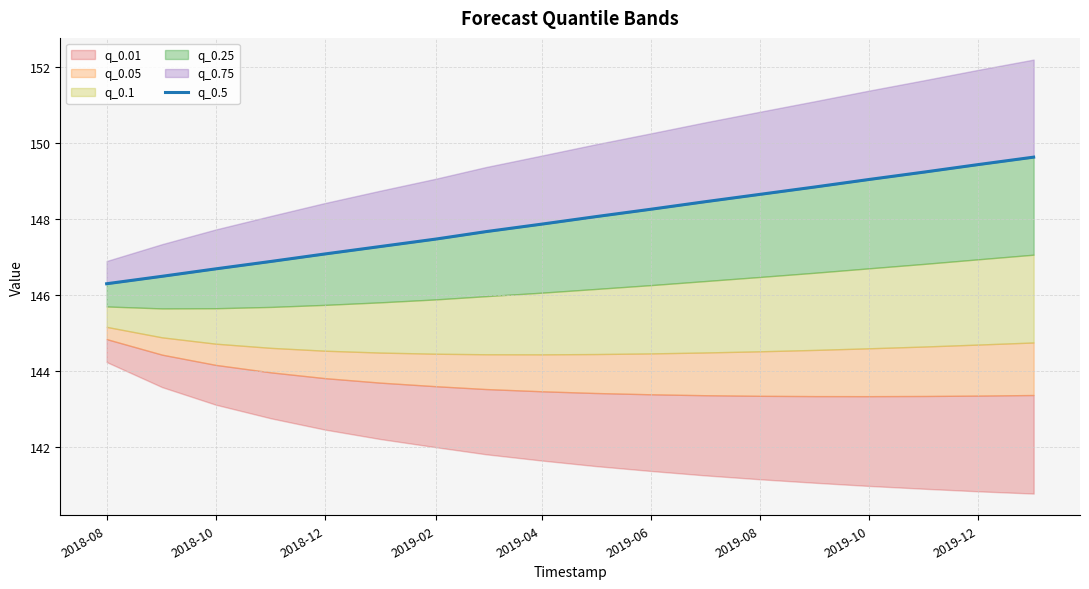

What is the difference between the maximum and second lowest values?

3.1